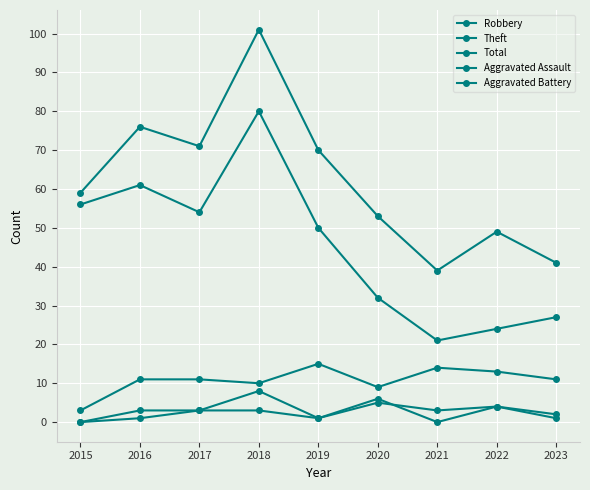

At which label does Aggravated Battery reach its minimum?

2015